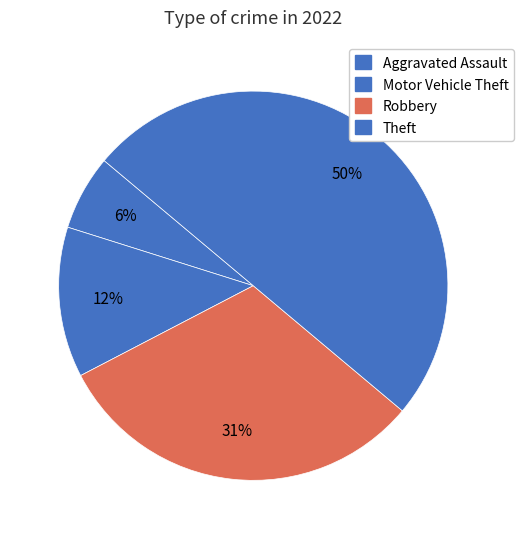

How many segments does this pie chart have?

4